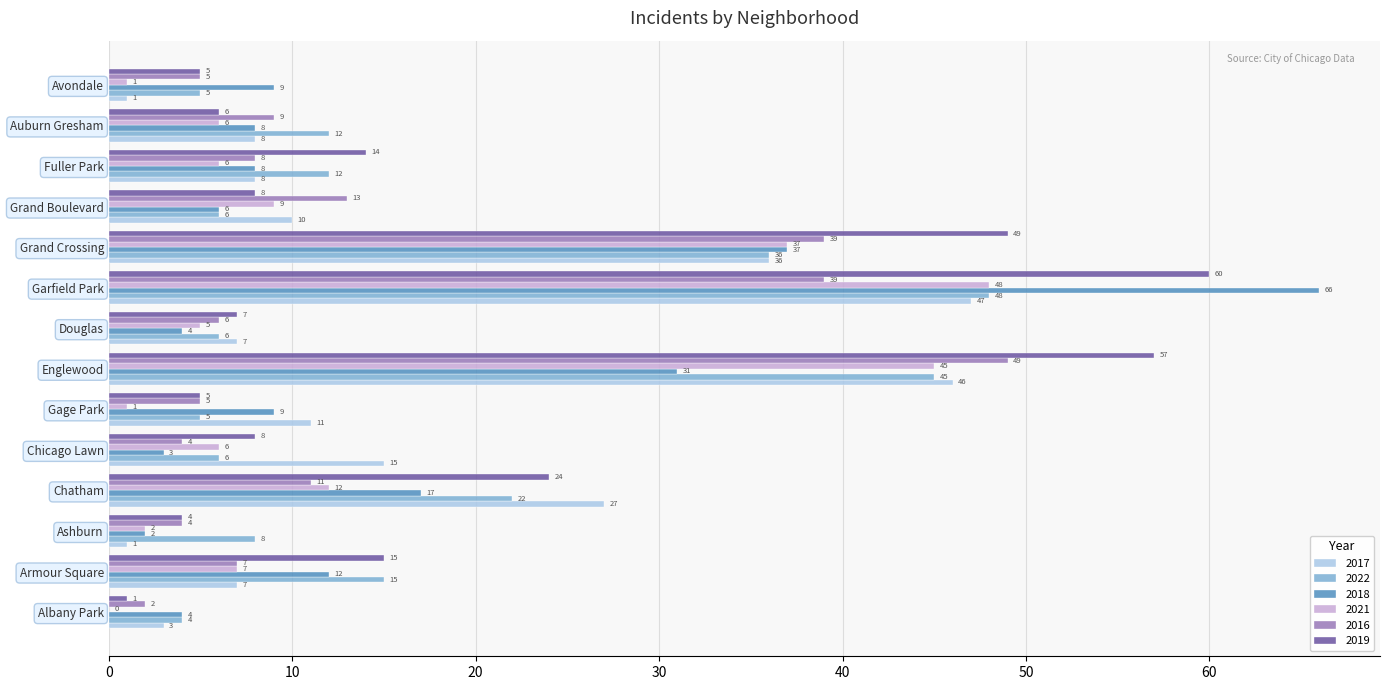

What is the sum of all 2018 values?

216